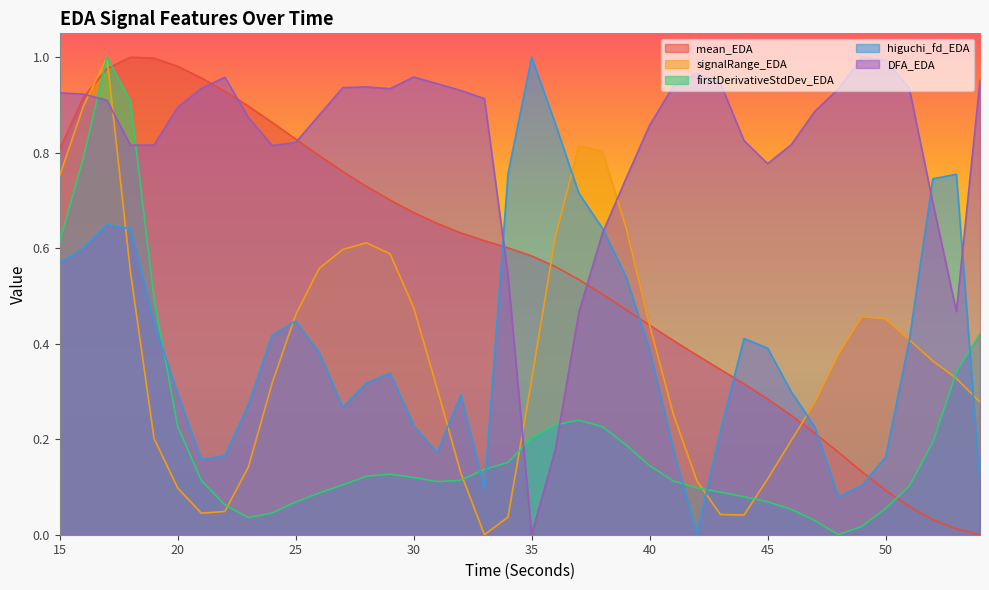

Rank the series at 15 from highest to lowest value.

DFA_EDA, mean_EDA, signalRange_EDA, firstDerivativeStdDev_EDA, higuchi_fd_EDA